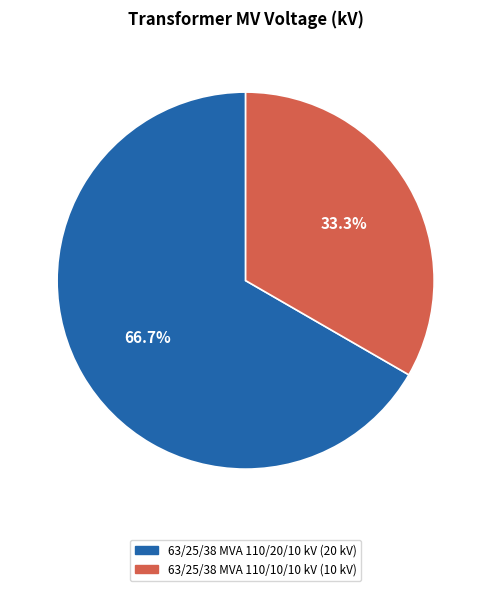

To the nearest percent, what is the difference between the 63/25/38 MVA 110/10/10 kV and 63/25/38 MVA 110/20/10 kV slice percentages?

33%